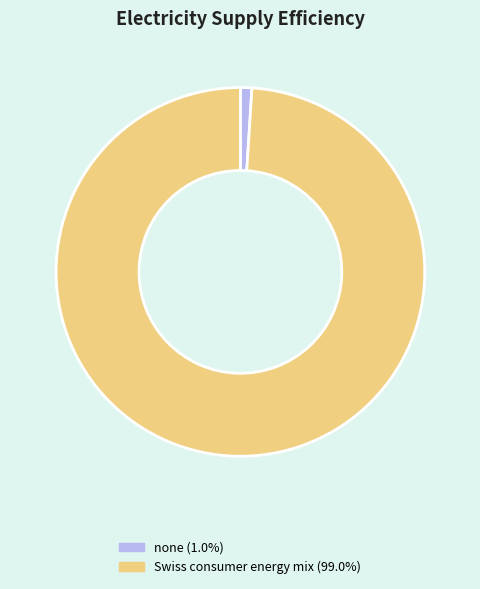

Count the number of slices in the pie.

2